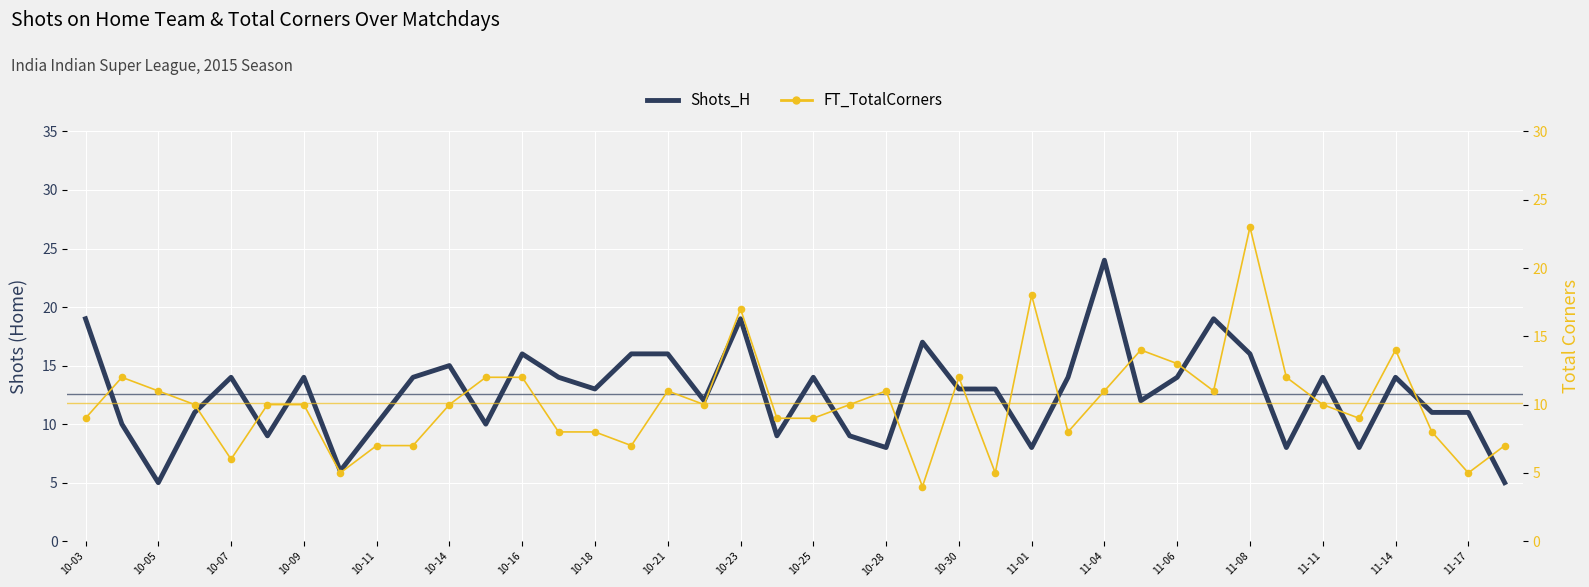

Which series has the largest Y range (max minus min)?

Shots_H